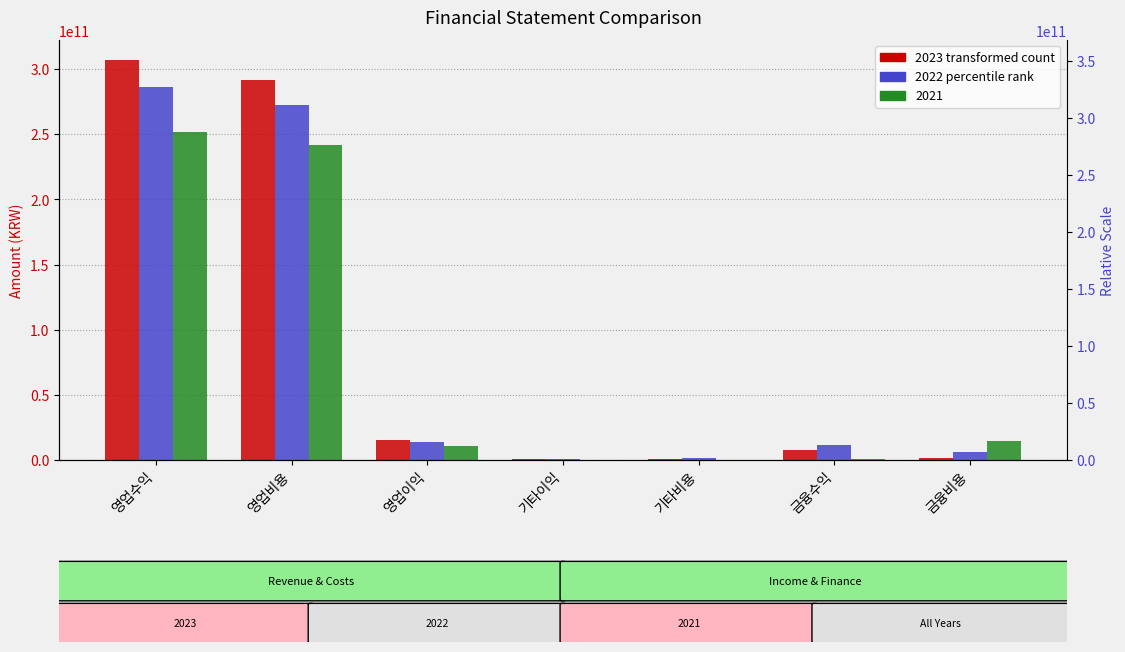

The 2022 series shows 272285390870 at 영업비용. True or false?

True